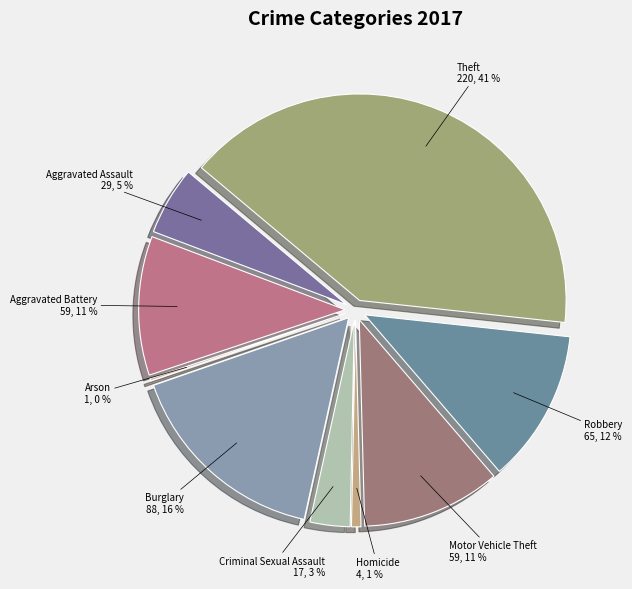

Is there any slice that represents more than half of the pie?

No